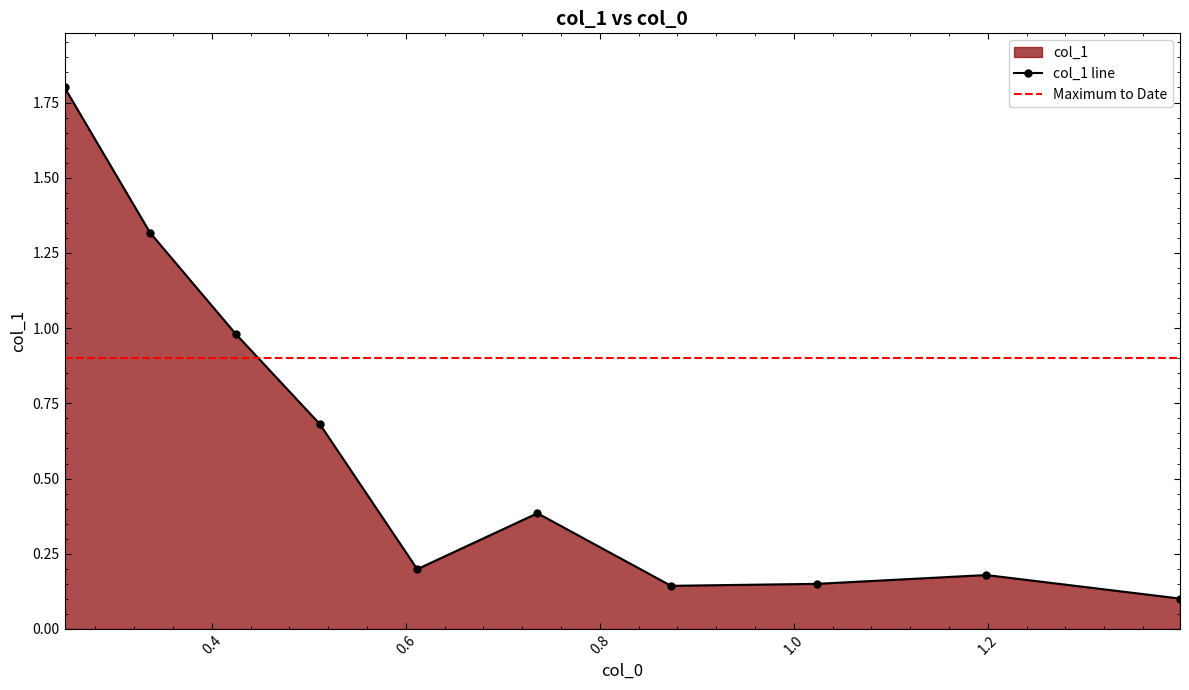

What is the maximum value for col_1 line?

1.8